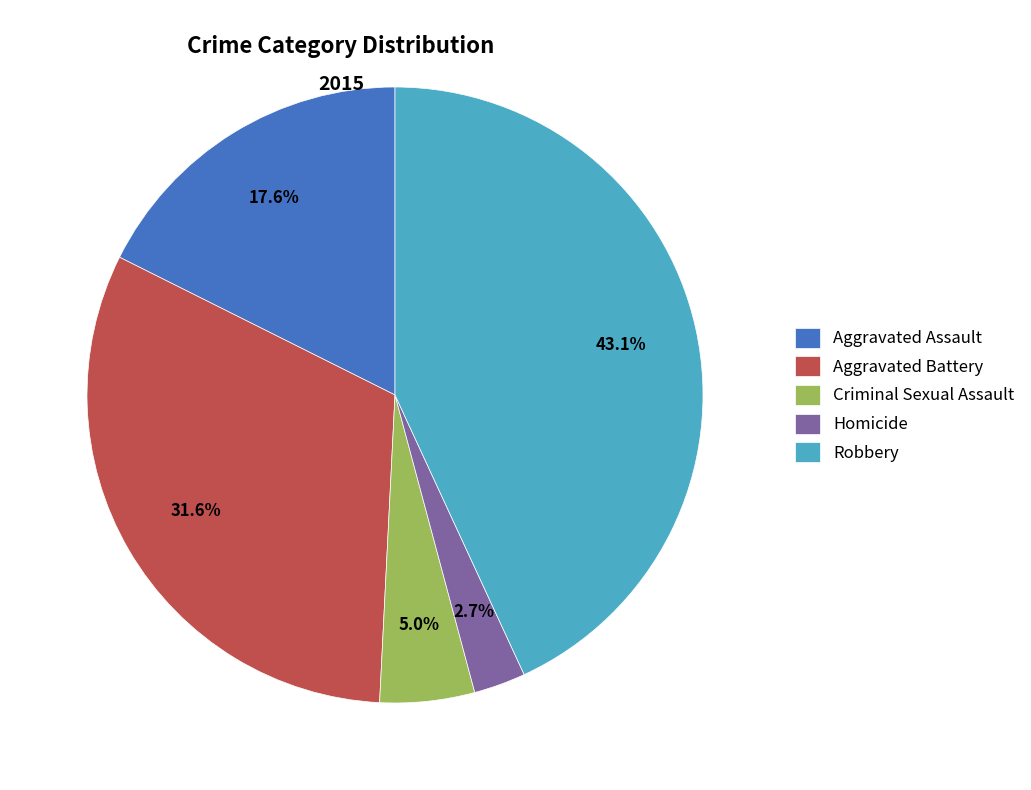

Does any single category account for the majority?

No